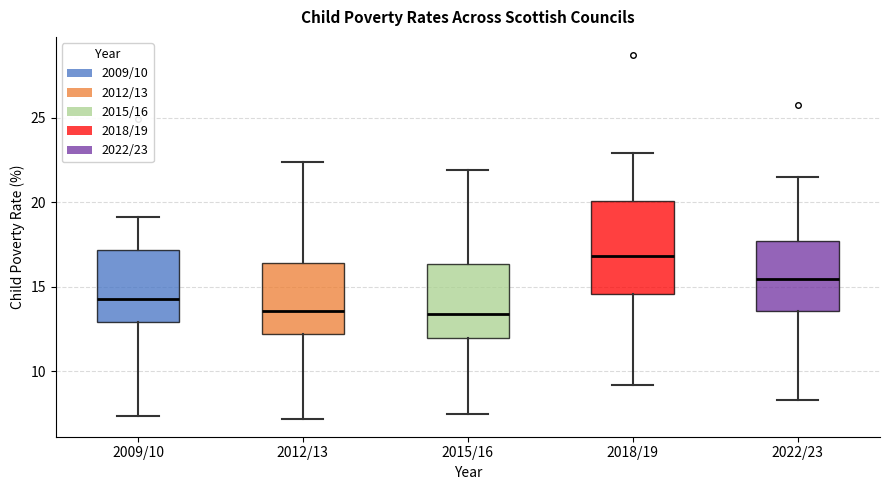

Reading left to right, read every box against the y-axis: the position of its median line, the range the box covers, and the ends of its whiskers. The values are not printed on the chart, so give them approximately, as read against the axis.

2009/10: median 14.5, box 13.0 to 17.0, whiskers 7.5 to 19.0
2012/13: median 13.5, box 12.0 to 16.5, whiskers 7.0 to 22.5
2015/16: median 13.5, box 12.0 to 16.5, whiskers 7.5 to 22.0
2018/19: median 17.0, box 14.5 to 20.0, whiskers 9.0 to 23.0
2022/23: median 15.5, box 13.5 to 17.5, whiskers 8.5 to 21.5